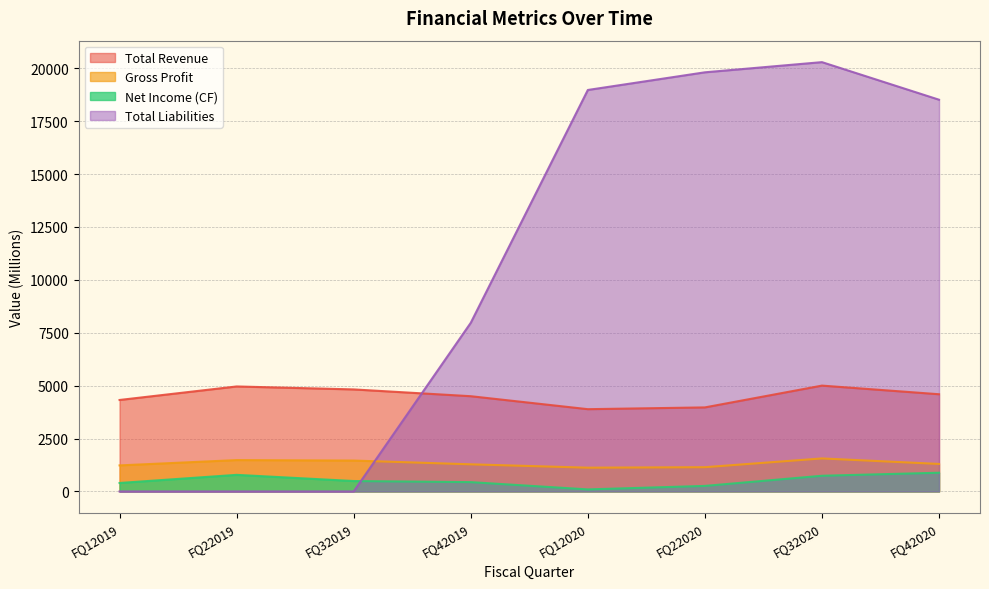

What is the difference between the highest and lowest values at FQ22020?

19549